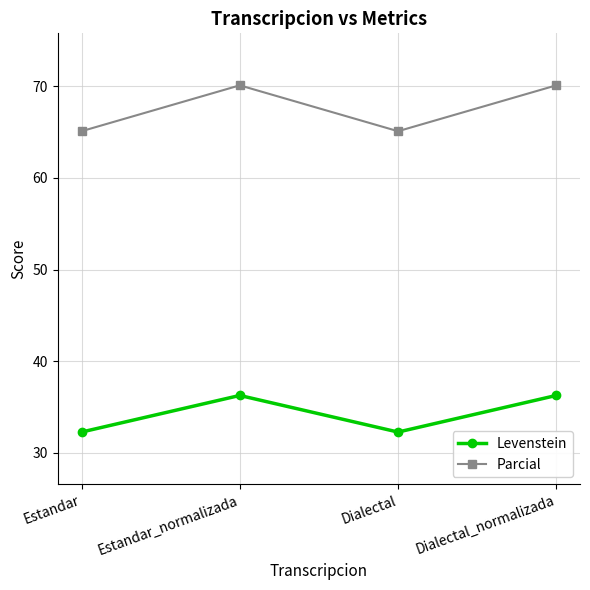

Rank the series by their maximum value, from lowest to highest.

Levenstein, Parcial